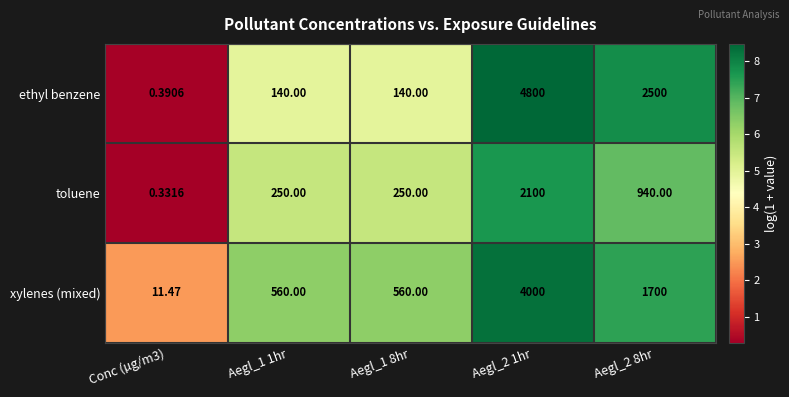

At Aegl_1 8hr, list the series in order from smallest to largest.

ethyl benzene, toluene, xylenes (mixed)